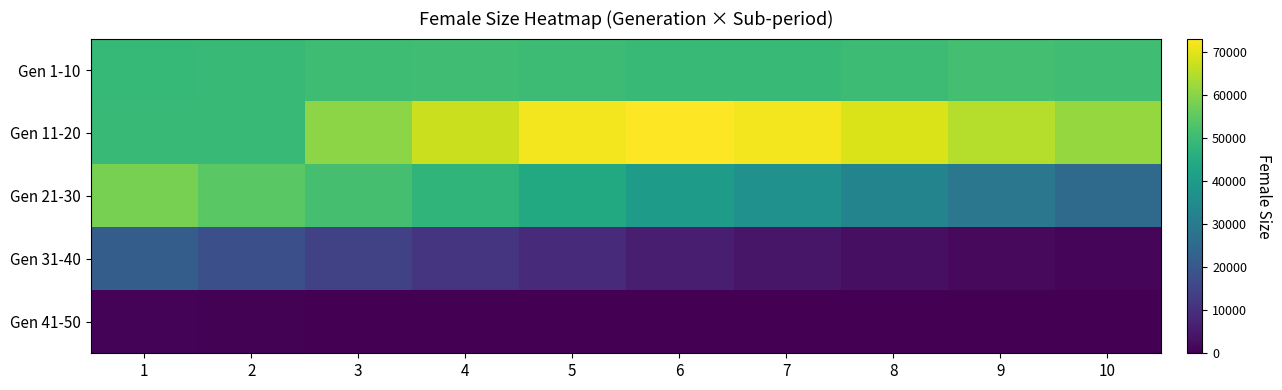

At how many categories does at least one series exceed 48697?

10